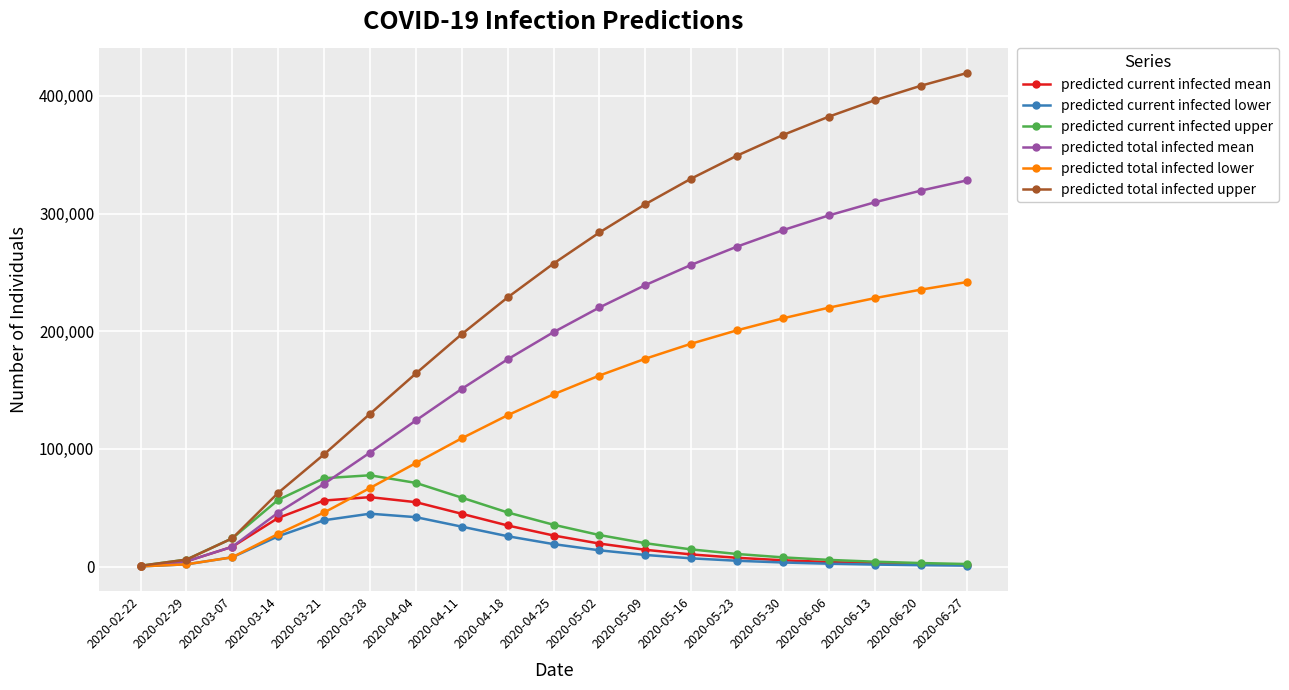

How many series are shown in this chart?

6